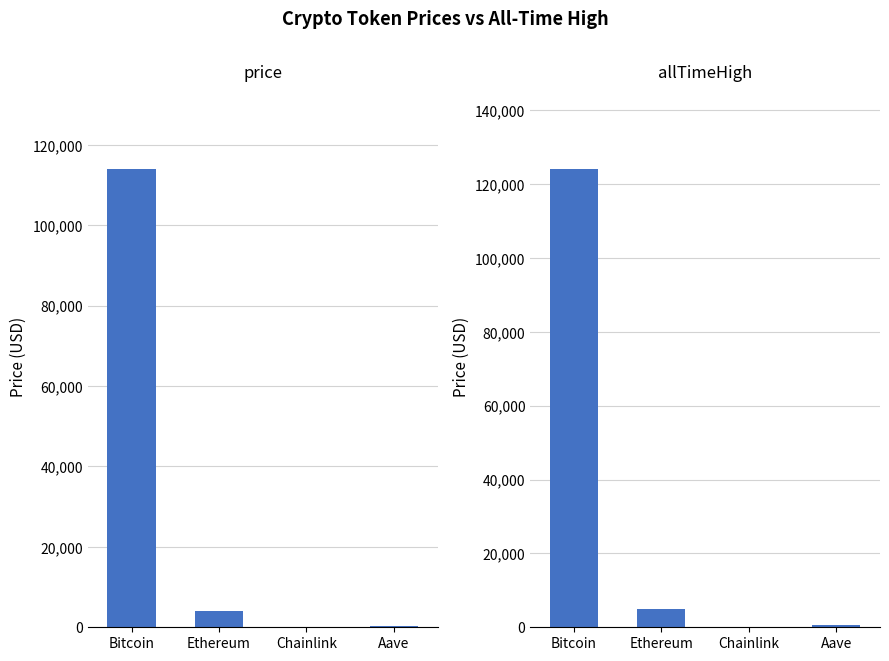

At which label is allTimeHigh closest to 62090?

Ethereum